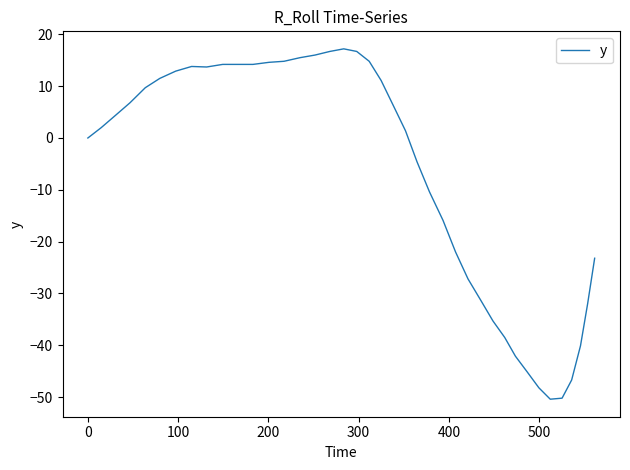

What is the maximum value shown in the chart?

17.2